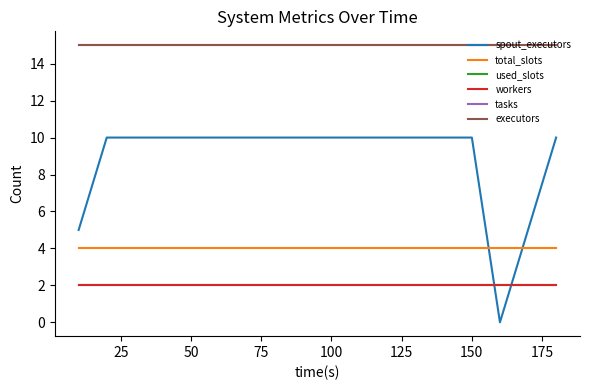

Does the chart display data point markers on the line(s)?

No